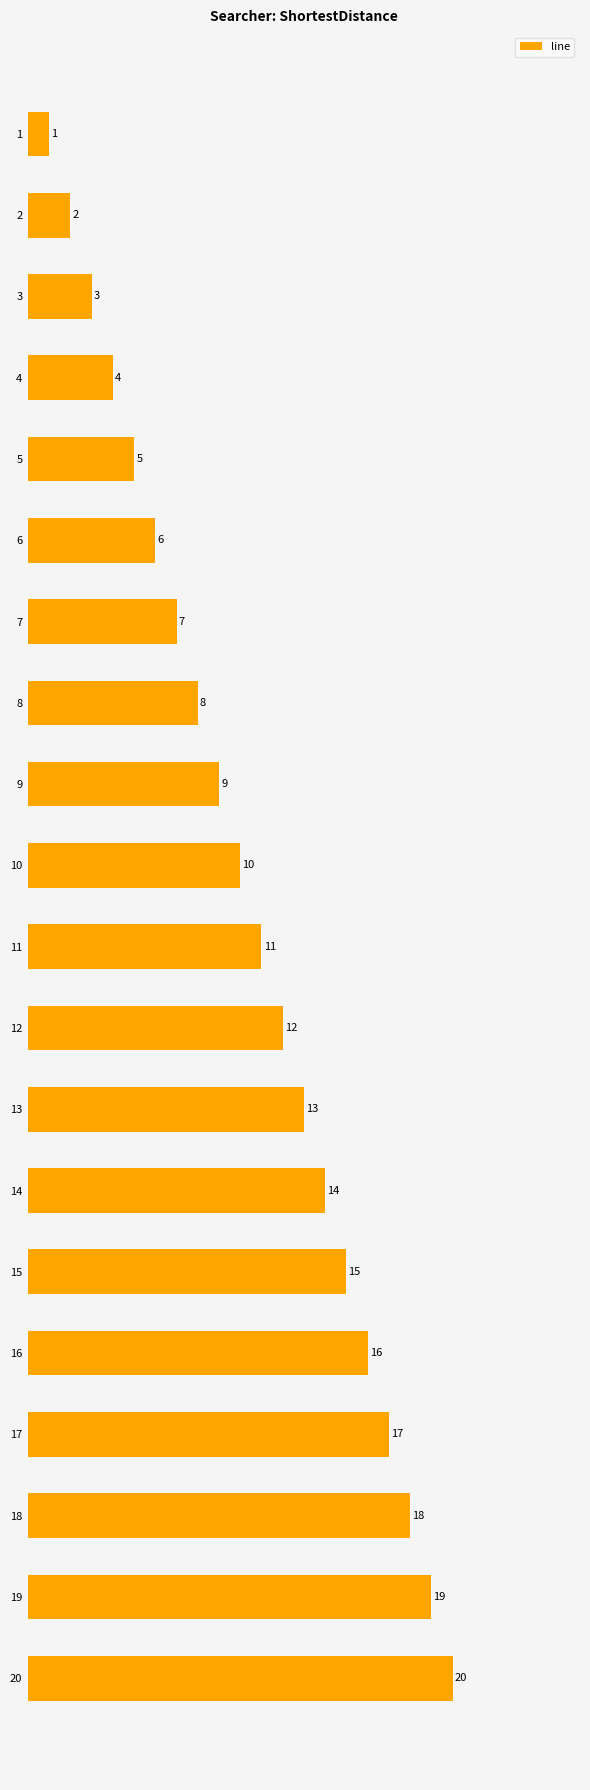

Where is the data nearest to the value 10?

10